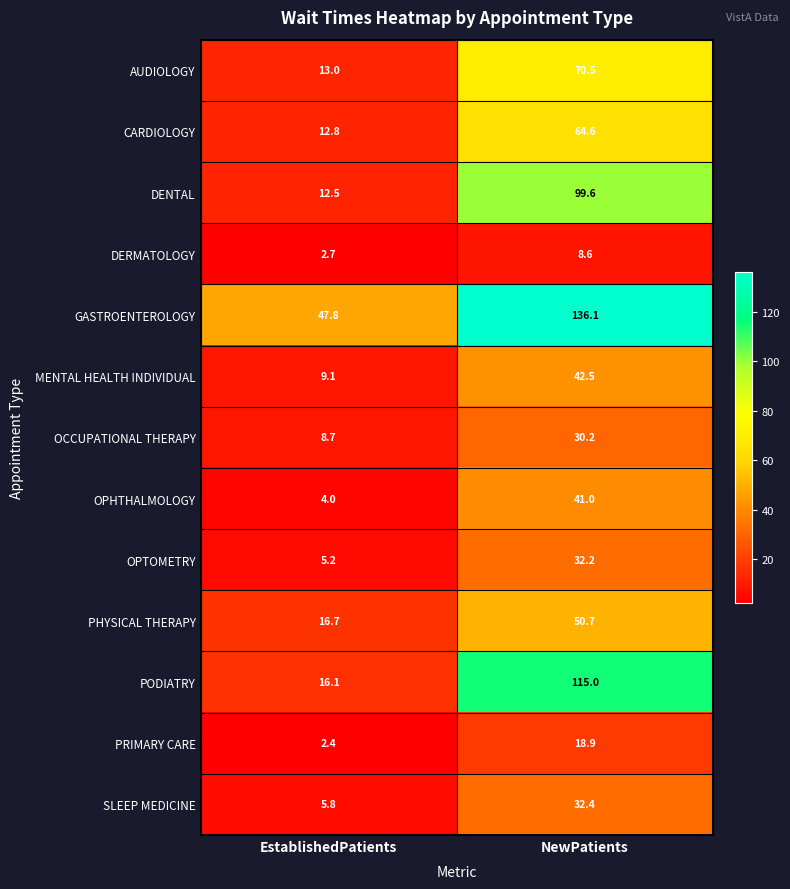

Rank the series by their maximum value, from highest to lowest.

GASTROENTEROLOGY, PODIATRY, DENTAL, AUDIOLOGY, CARDIOLOGY, PHYSICAL THERAPY, MENTAL HEALTH INDIVIDUAL, OPHTHALMOLOGY, SLEEP MEDICINE, OPTOMETRY, OCCUPATIONAL THERAPY, PRIMARY CARE, DERMATOLOGY